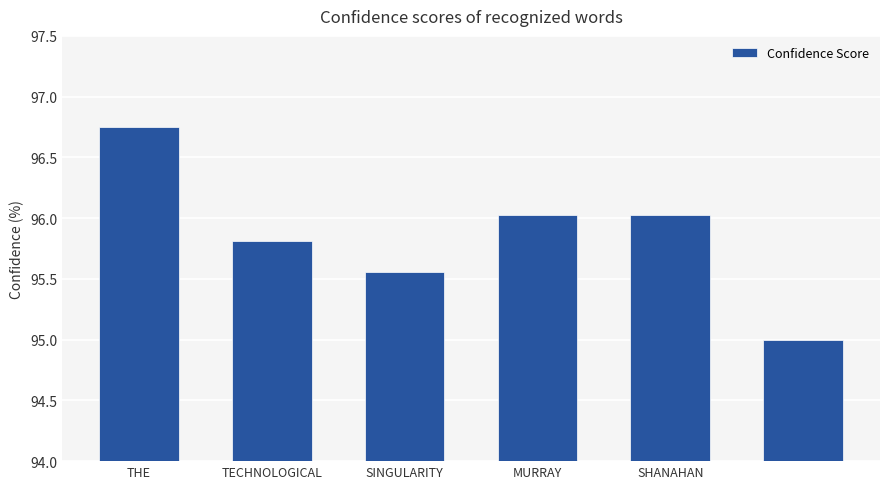

What is the value of the 6th bar from the left?

95.0